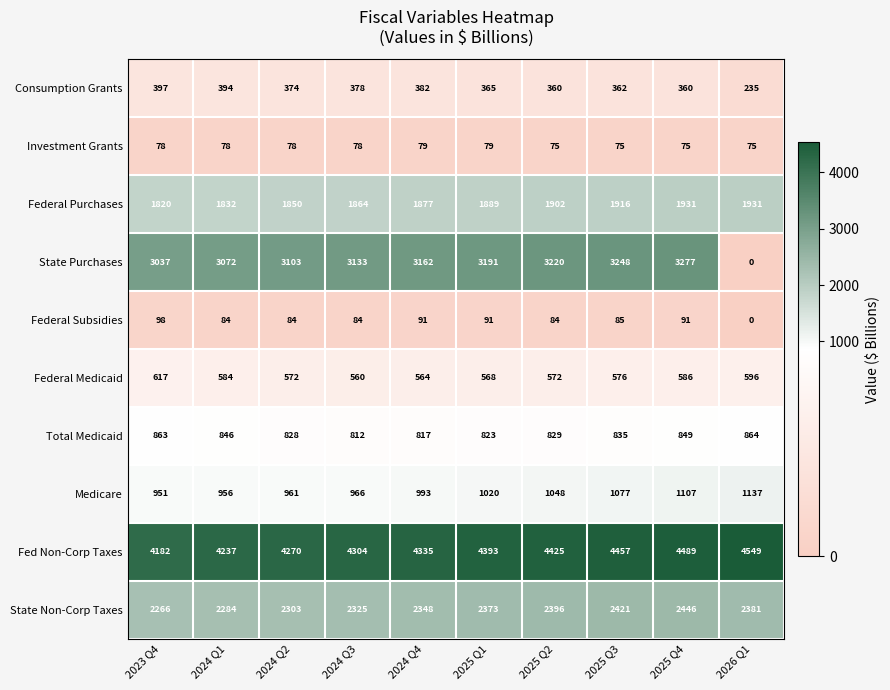

Is it true that Federal Purchases equals 1916 at 2025 Q3?

True